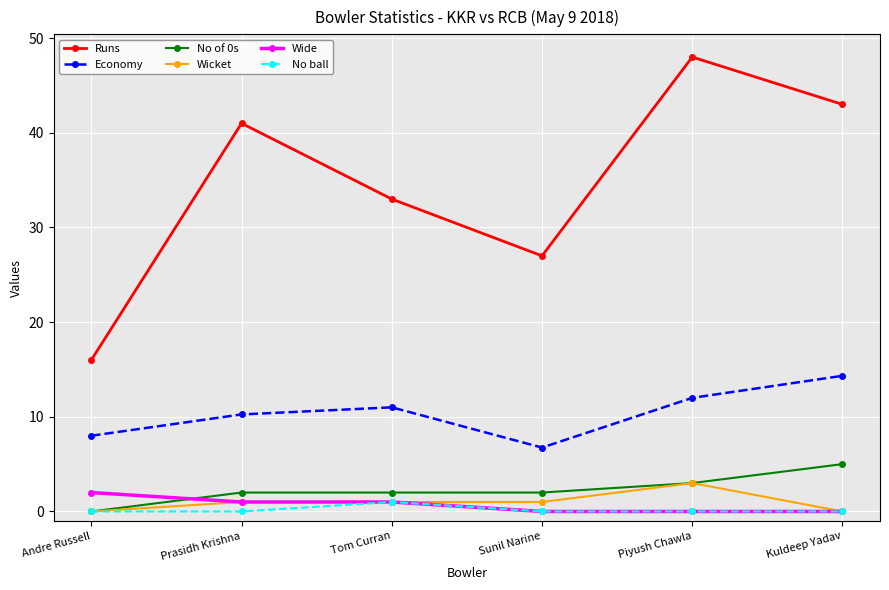

Which category has the highest value across all series?

Piyush Chawla